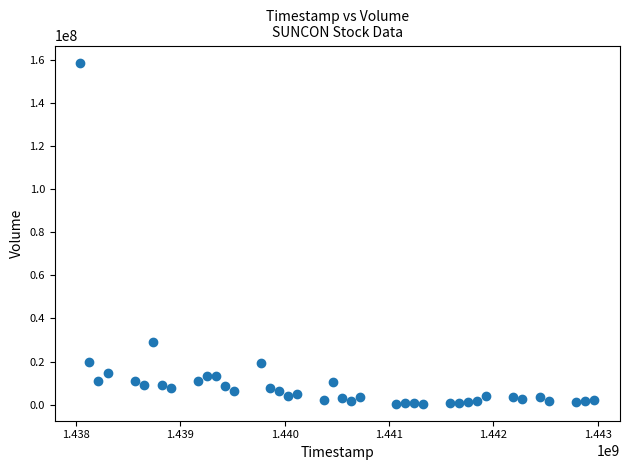

What Y value in the scatter plot is closest to 79580500?

29051400